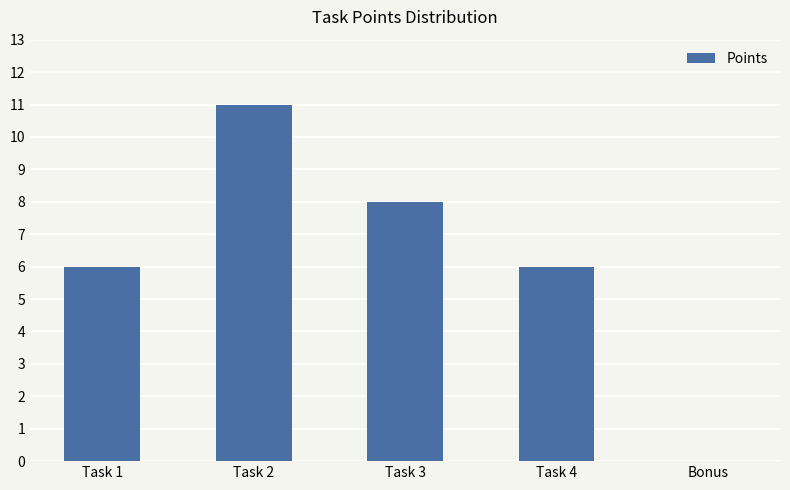

What is the sum of the values at Task 4 and Bonus?

6